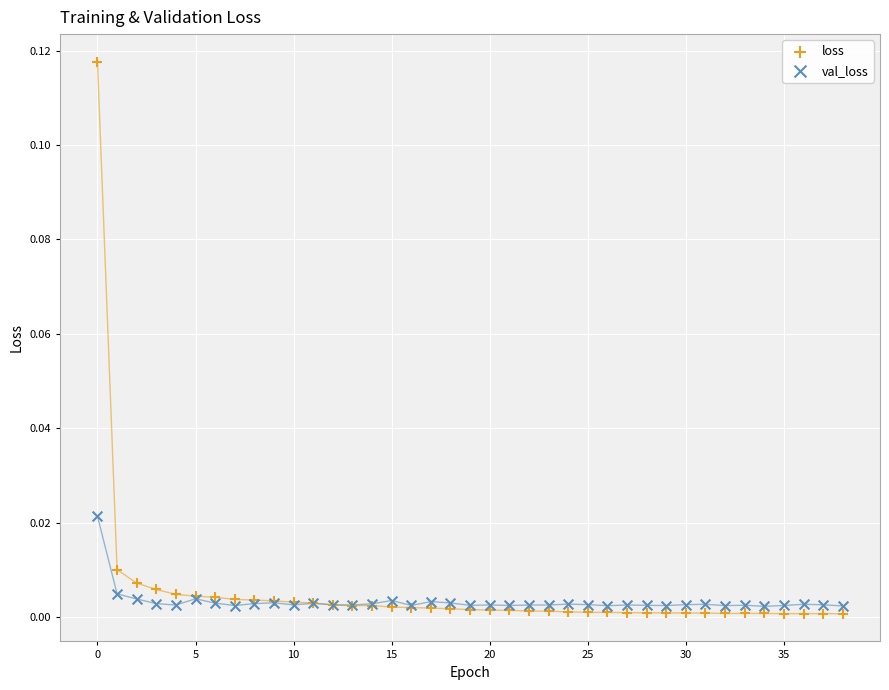

Which series has the widest spread of Y values?

loss